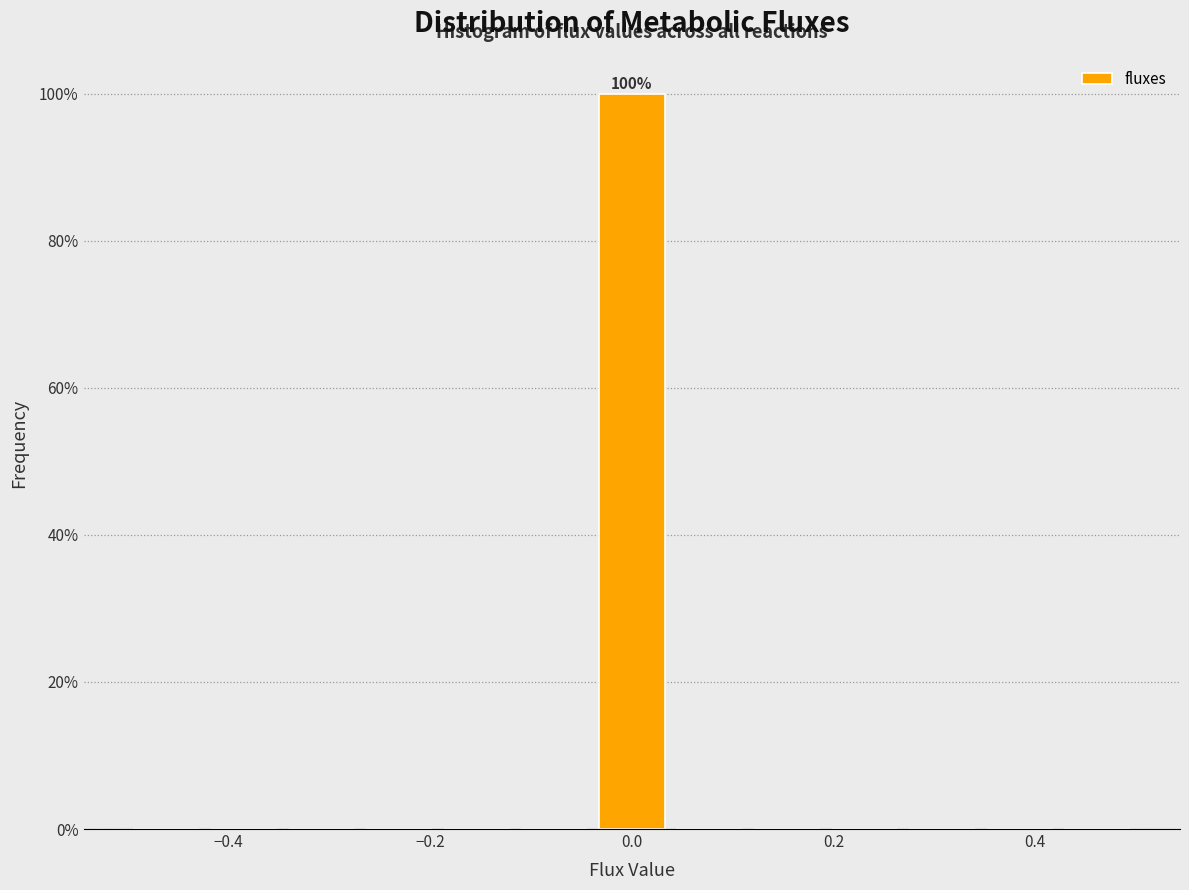

Read against the x-axis, roughly where is the centre of the tallest bar?

0.00